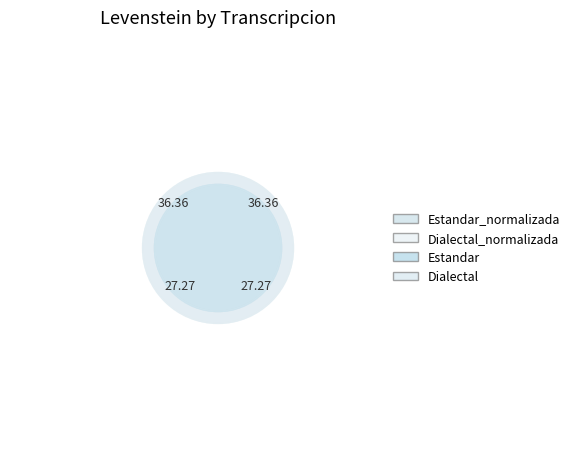

Is there a majority slice in this chart?

No